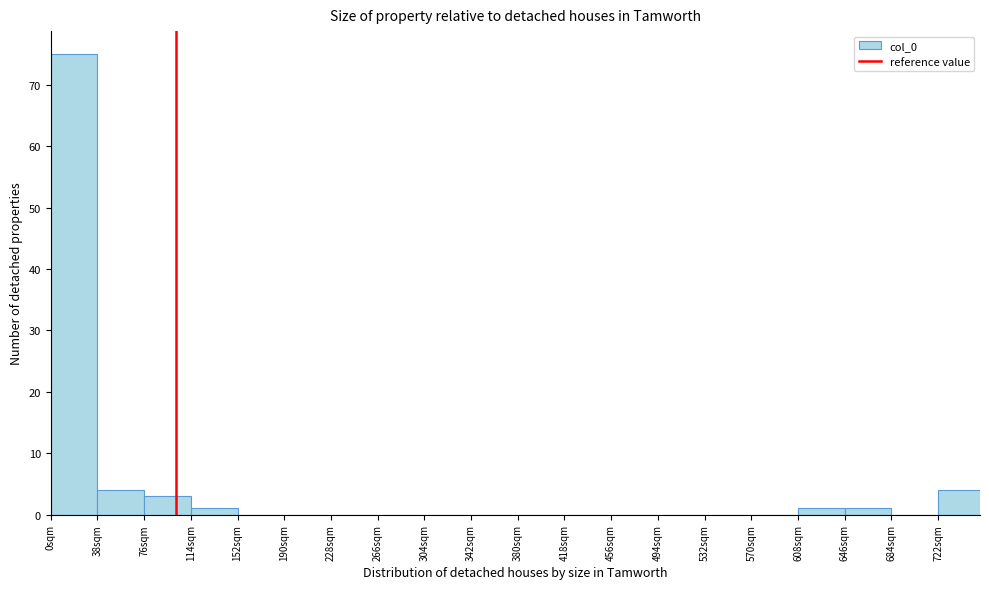

Which range on the x-axis has the tallest bar?

0 to 38